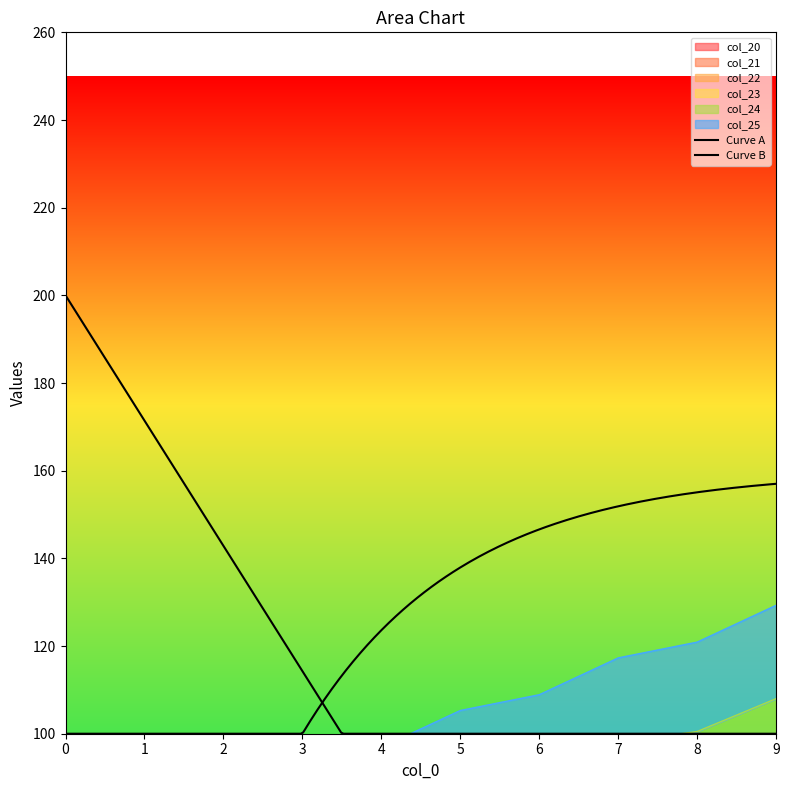

Does the chart display data point markers on the line(s)?

No